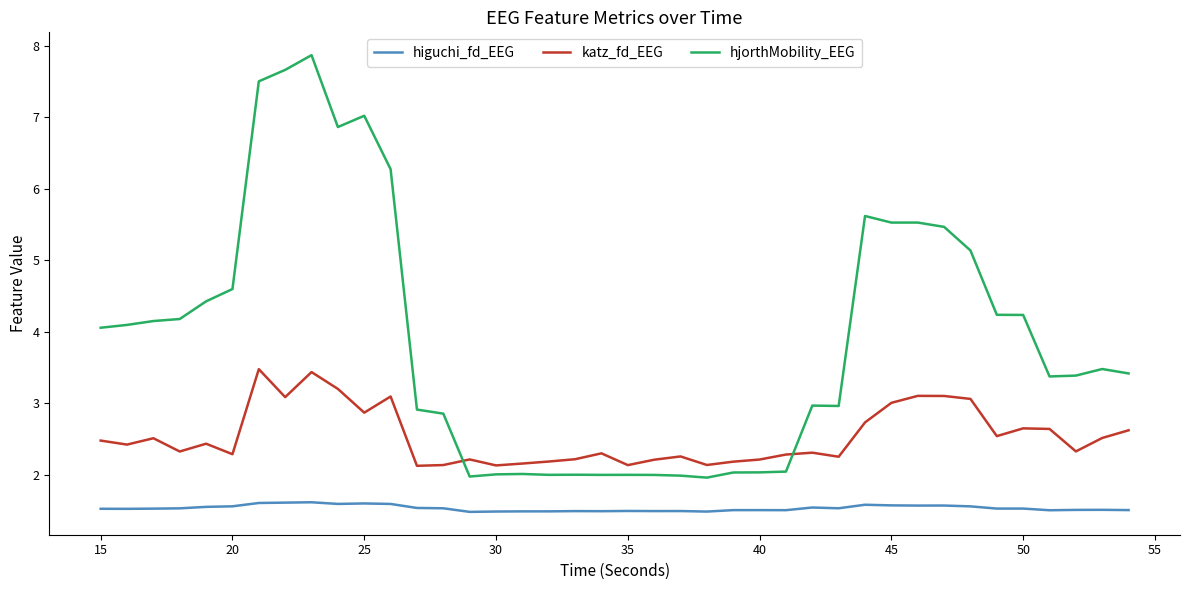

List the series in order of their peak value, lowest first.

higuchi_fd_EEG, katz_fd_EEG, hjorthMobility_EEG